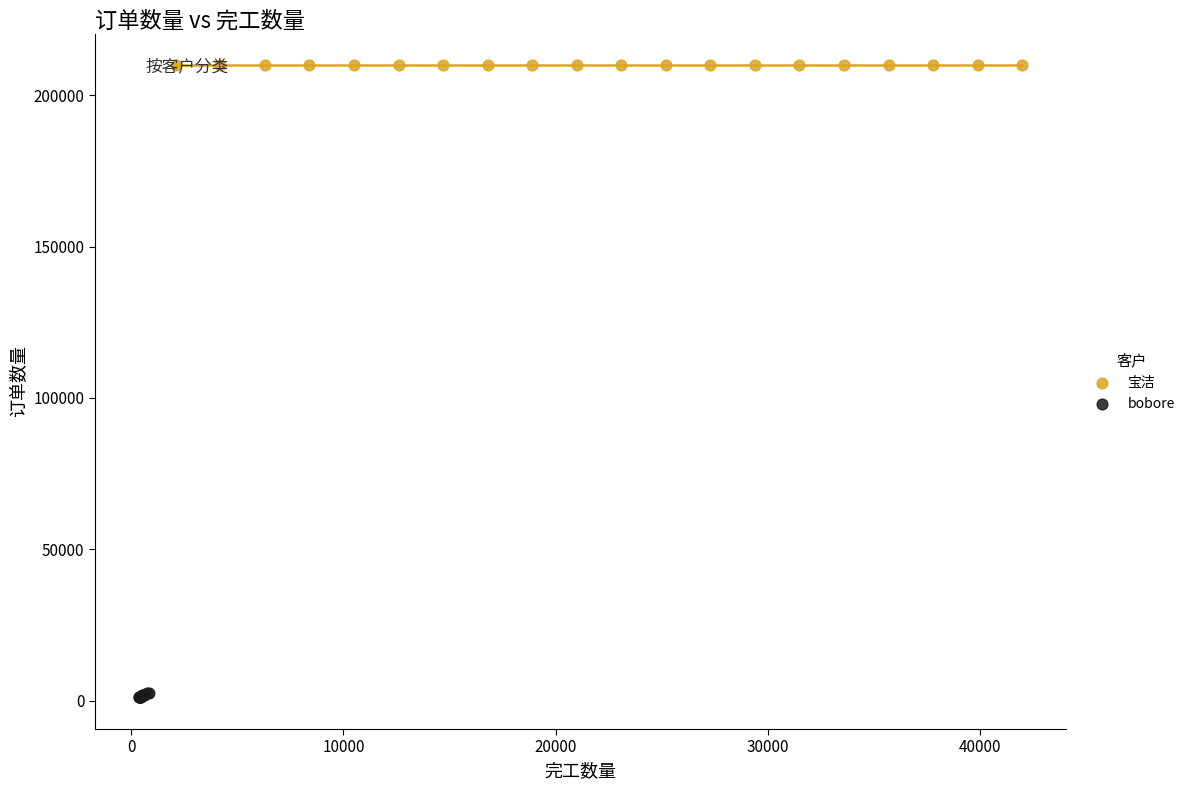

Which series contains the highest Y value?

宝洁